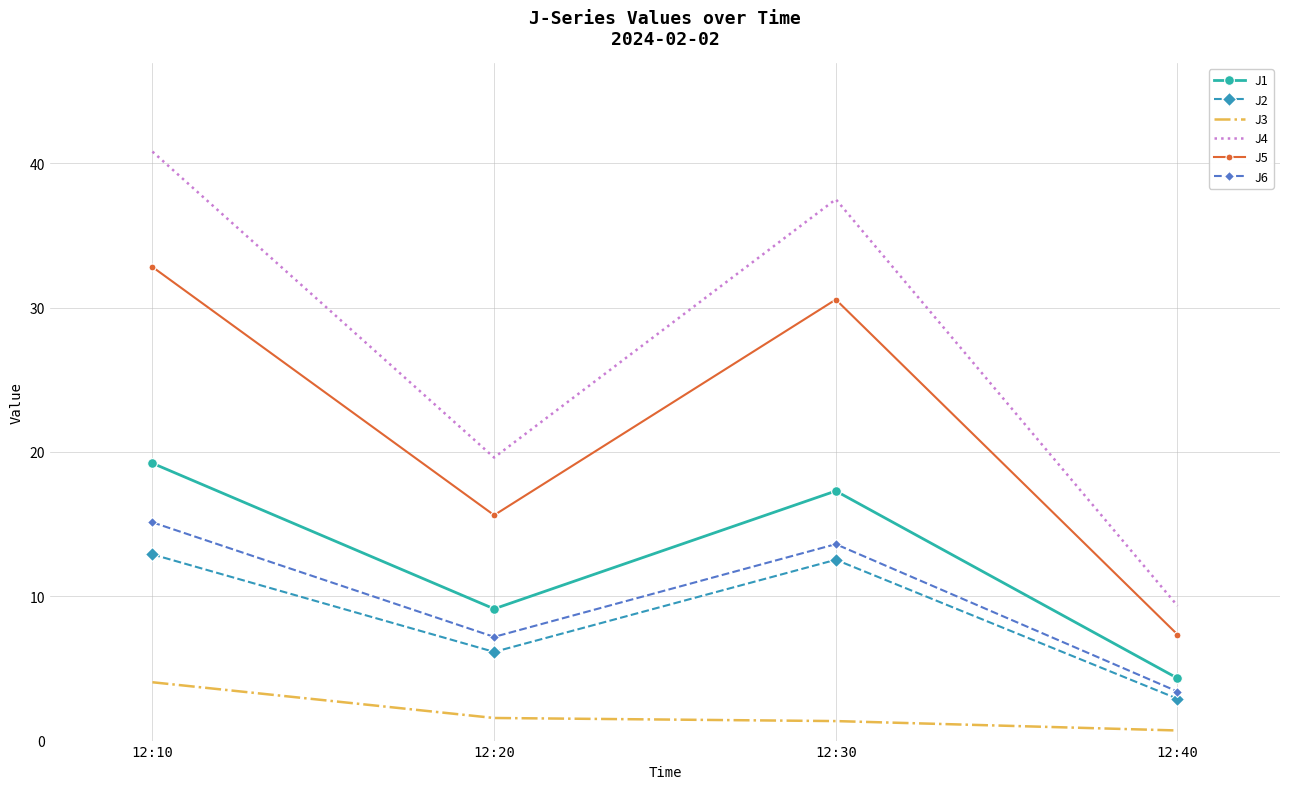

The J1 series shows 9.1 at 12:20. True or false?

True